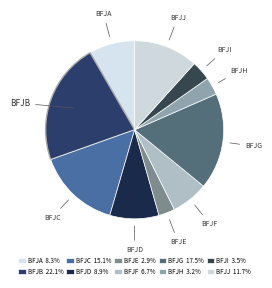

What is the smallest slice in the pie chart?

bfje